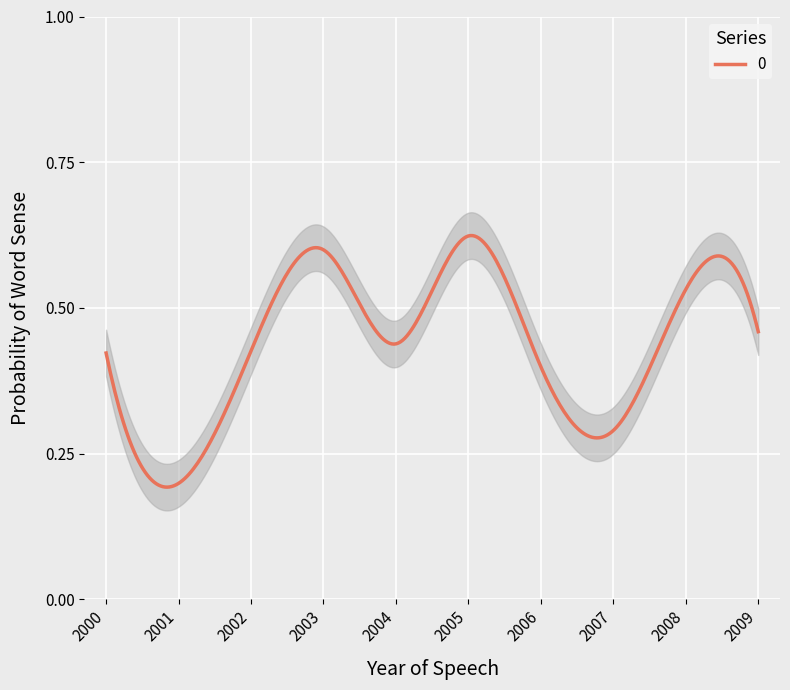

Reading left to right, extract all data points from this chart.

0.4	0.2	0.4	0.6	0.4	0.6	0.4	0.3	0.5	0.5